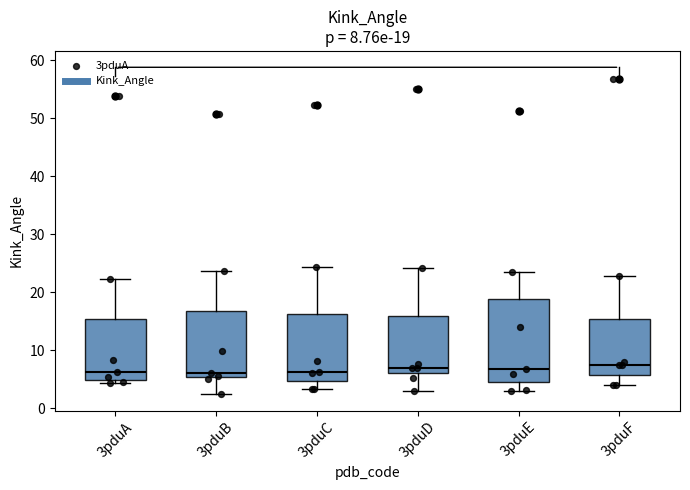

Which box is the tallest, from its lower edge to its upper edge?

3pduE